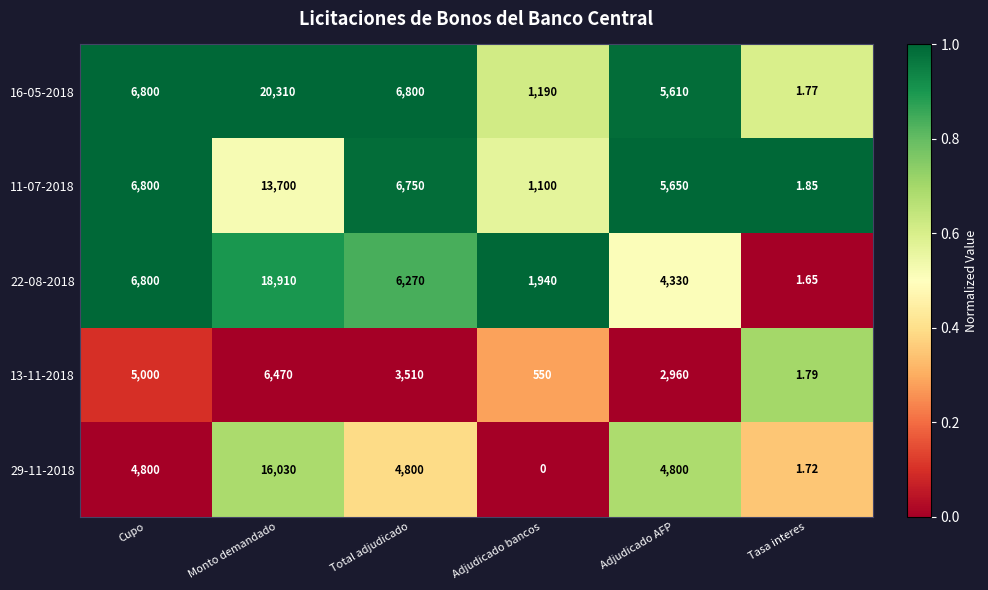

At how many categories does at least one series exceed 0?

6